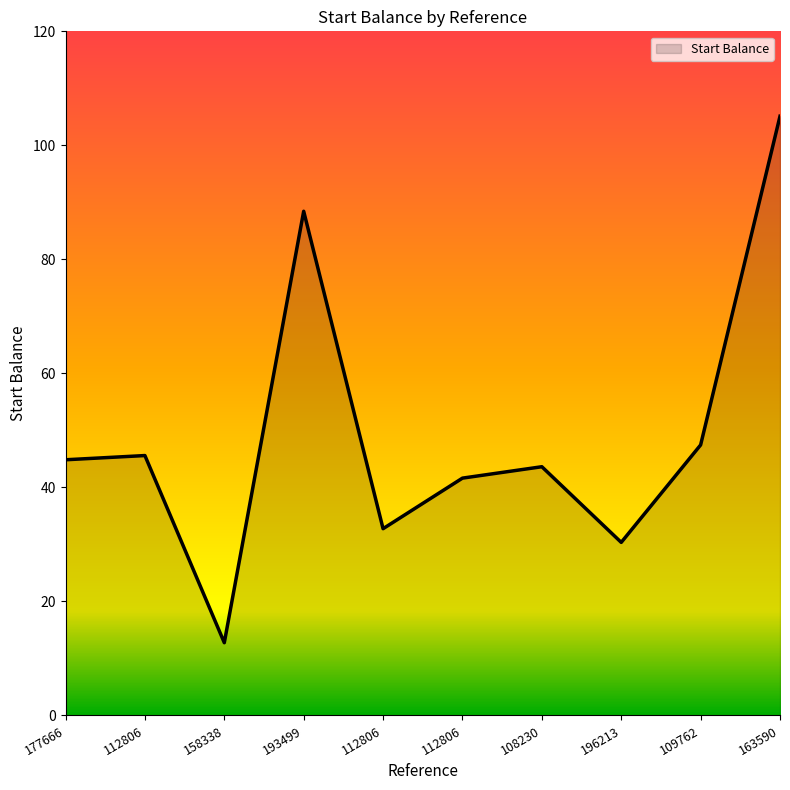

How many points are higher than both their immediate neighbors (excluding endpoints)?

3